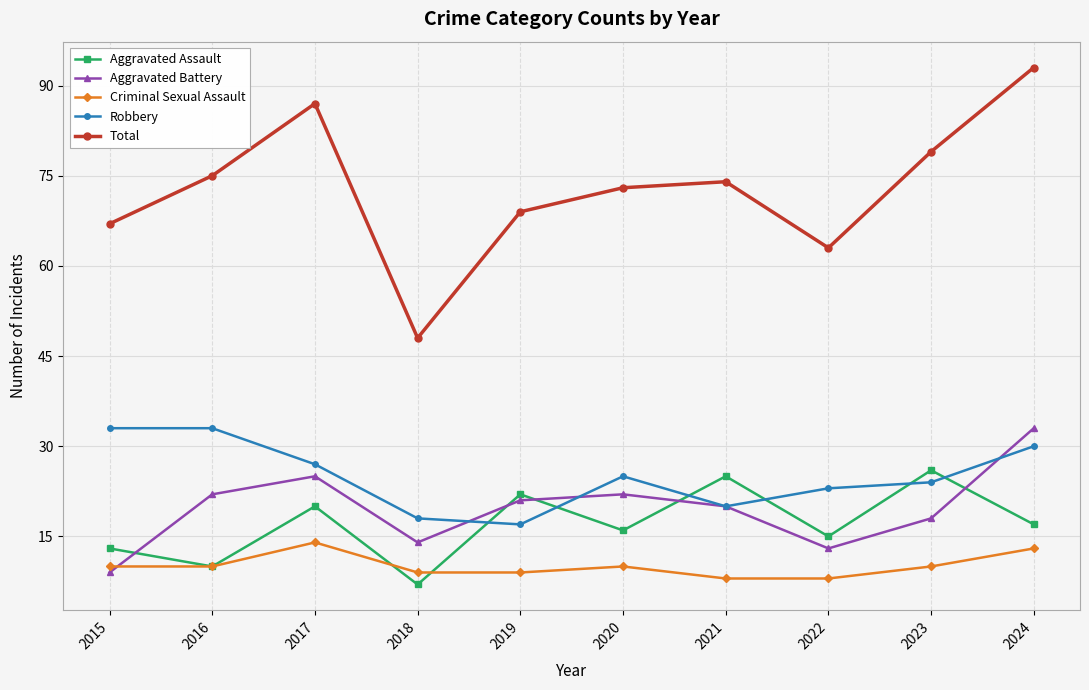

The Robbery series shows 33 at 2016. True or false?

True